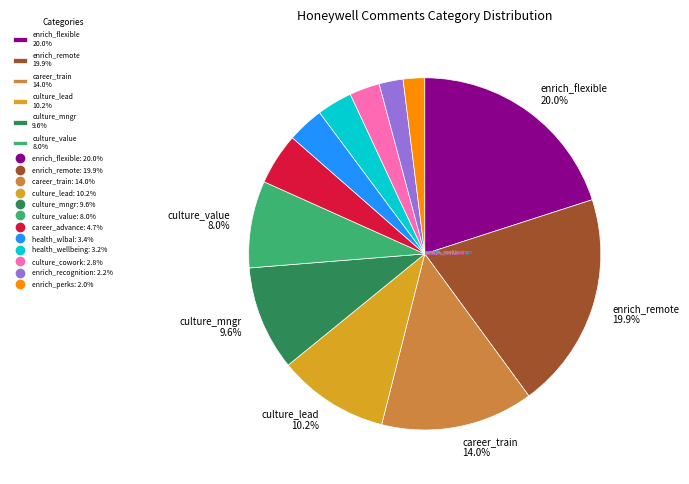

Does any single category account for the majority?

No